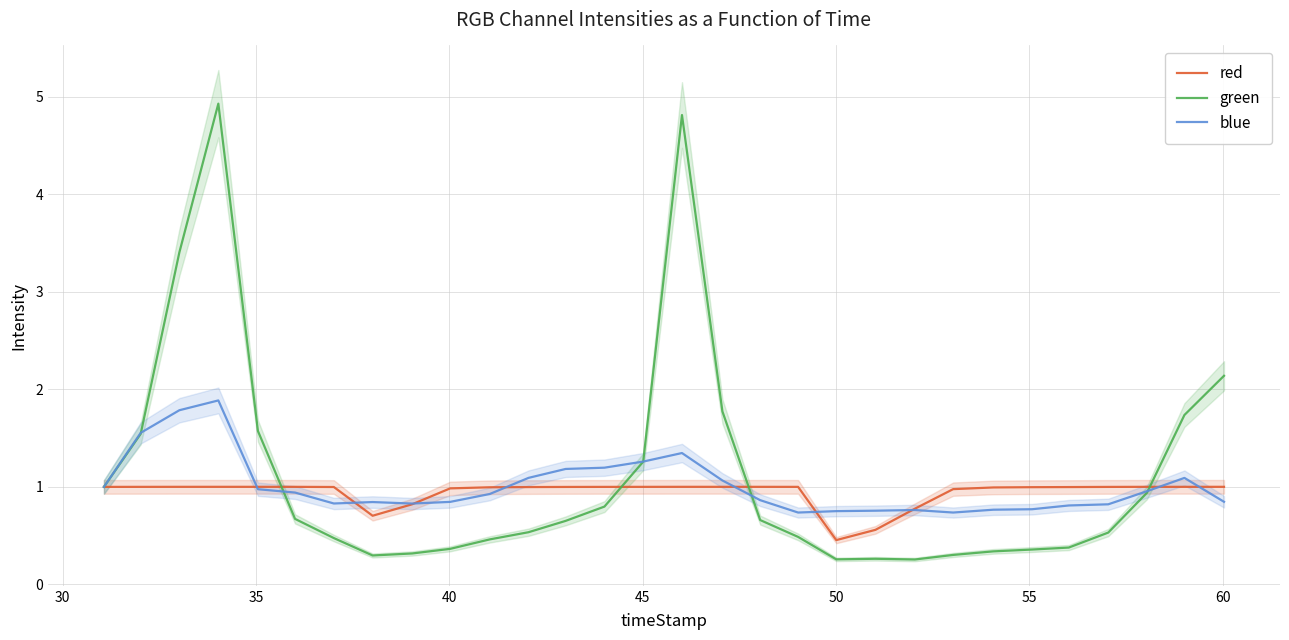

Which series has the largest total across all categories?

green